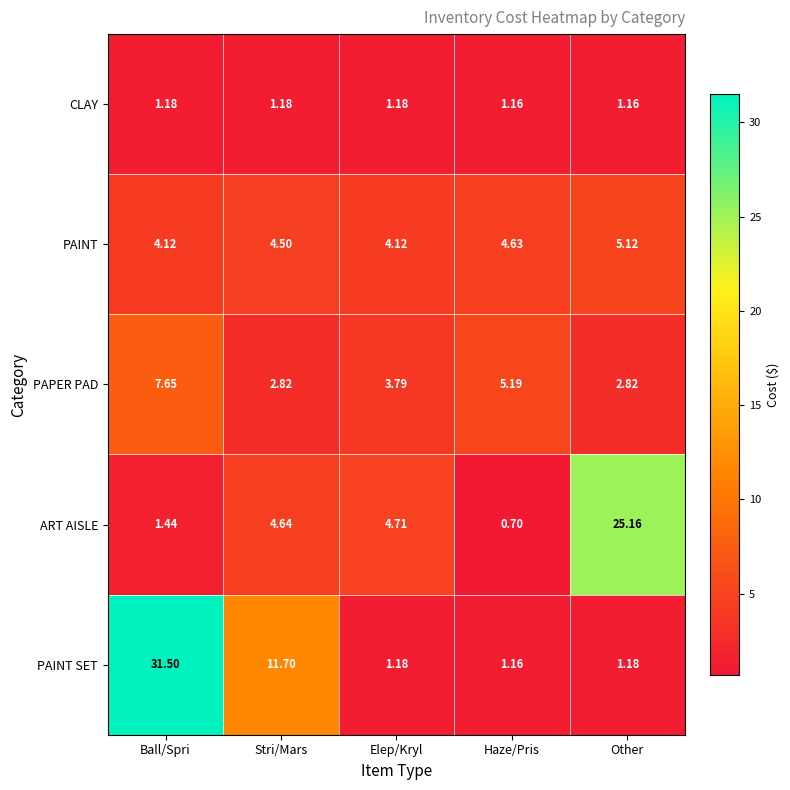

Rank the series by their maximum value, from lowest to highest.

CLAY, PAINT, PAPER PAD, ART AISLE, PAINT SET